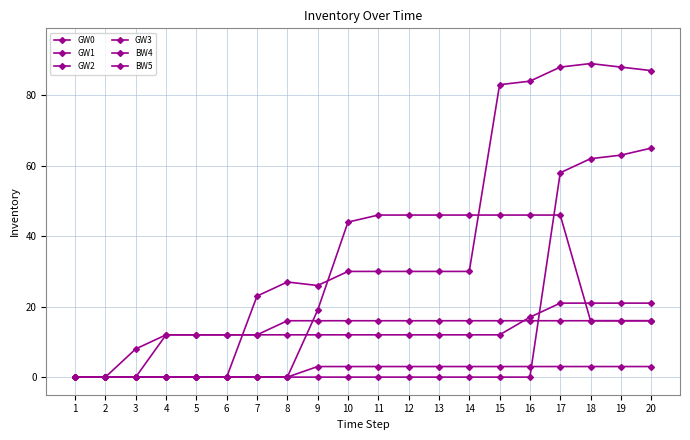

Is this an area chart (filled region under the line)?

No